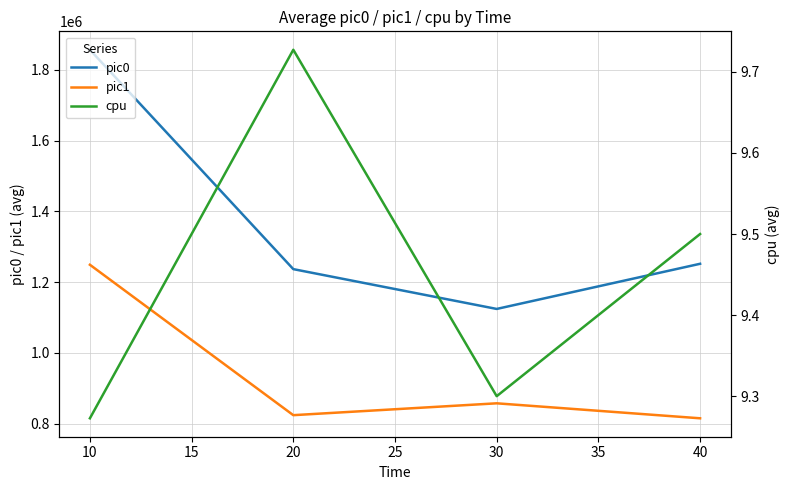

What is the highest value of the pic1 series?

1248959.2